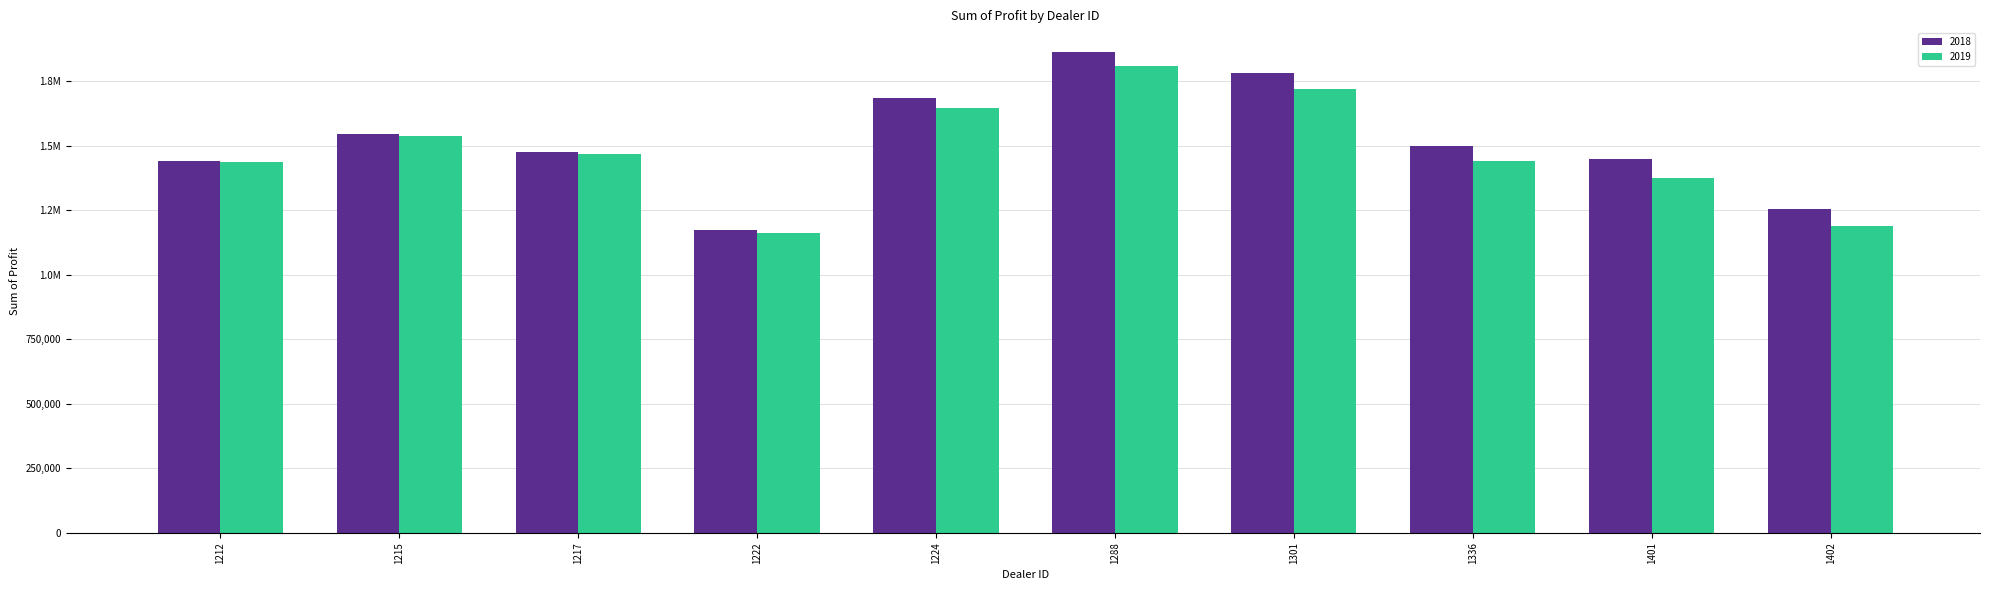

Reading left to right, what are all the values shown in this chart?

2018: 1212=1442501.0	1215=1546386.2	1217=1477022.5	1222=1173165.0	1224=1684246.0	1288=1862804.0	1301=1782083.8	1336=1499372.0	1401=1448764.8	1402=1254783.5
2019: 1212=1438925.0	1215=1539600.0	1217=1468762.5	1222=1163362.5	1224=1648825.0	1288=1810750.0	1301=1721337.5	1336=1441162.5	1401=1377400.0	1402=1187612.5